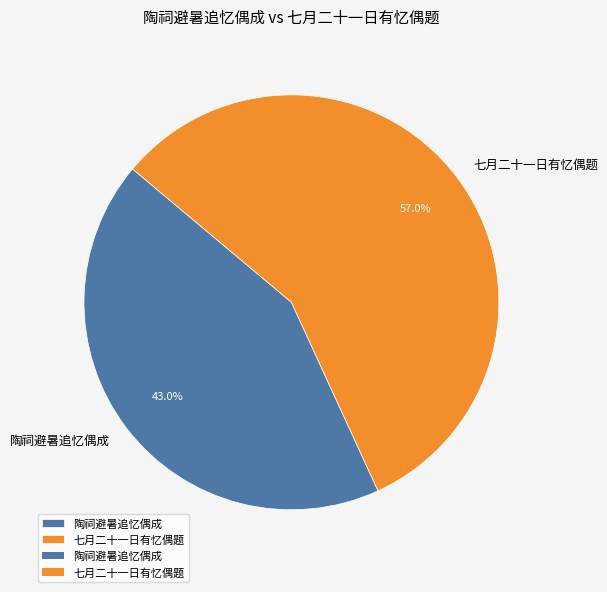

Between 陶祠避暑追忆偶成 and 七月二十一日有忆偶题, which is larger?

七月二十一日有忆偶题